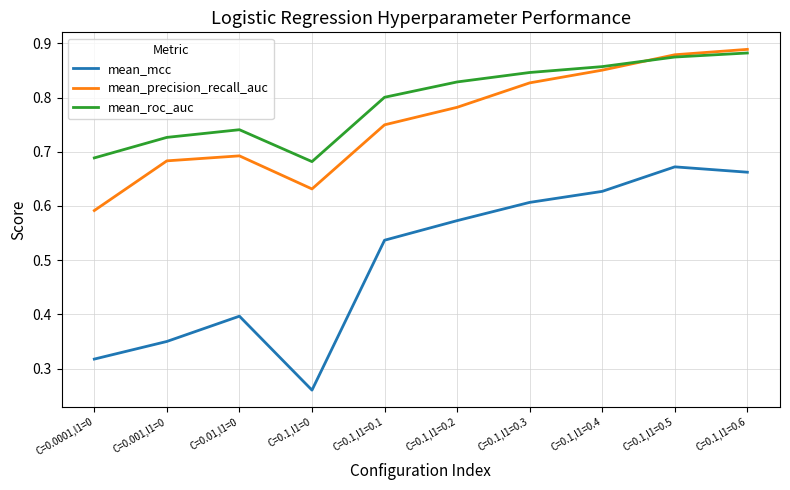

Is the value of mean_precision_recall_auc at C=0.001,l1=0 greater than the value of mean_mcc at C=0.1,l1=0.4?

Yes